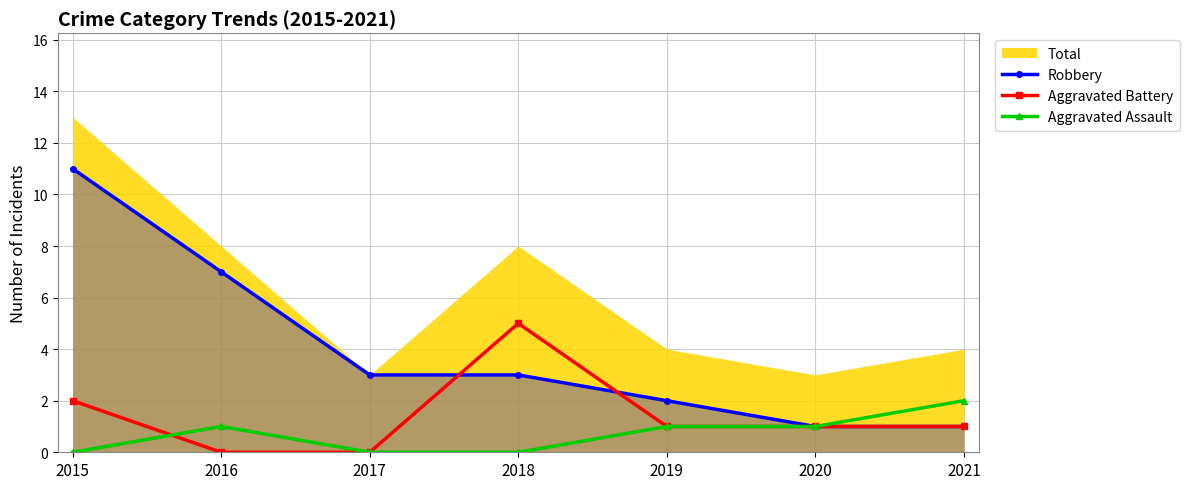

How many data points in Robbery are above 3?

2